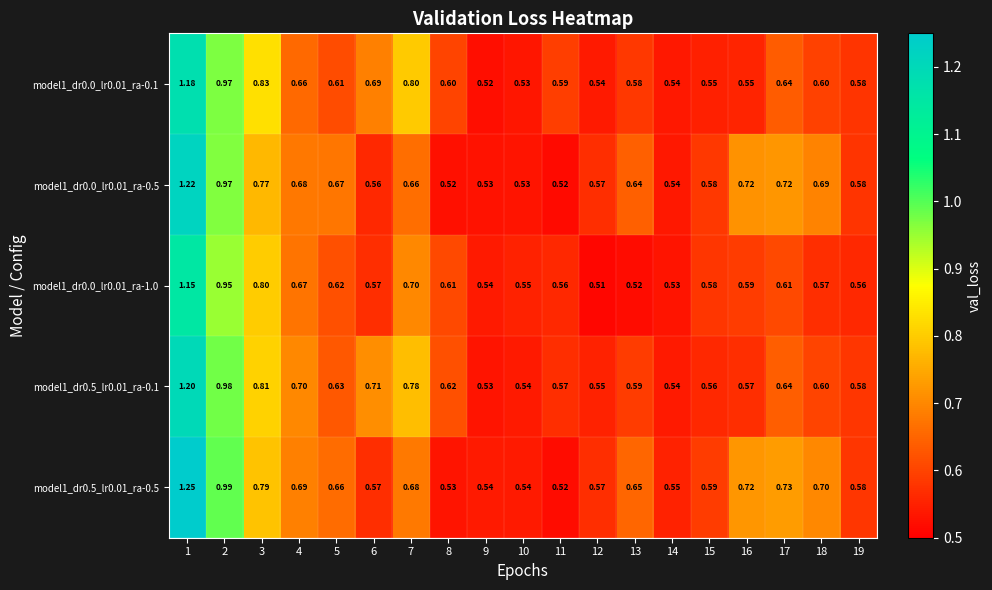

Reading left to right, extract all data points from this chart.

model1_dr0.0_lr0.01_ra-0.1: 1=1.2	2=1.0	3=0.8	4=0.7	5=0.6	6=0.7	7=0.8	8=0.6	9=0.5	10=0.5	11=0.6	12=0.5	13=0.6	14=0.5	15=0.6	16=0.6	17=0.6	18=0.6	19=0.6
model1_dr0.0_lr0.01_ra-0.5: 1=1.2	2=1.0	3=0.8	4=0.7	5=0.7	6=0.6	7=0.7	8=0.5	9=0.5	10=0.5	11=0.5	12=0.6	13=0.6	14=0.5	15=0.6	16=0.7	17=0.7	18=0.7	19=0.6
model1_dr0.0_lr0.01_ra-1.0: 1=1.1	2=0.9	3=0.8	4=0.7	5=0.6	6=0.6	7=0.7	8=0.6	9=0.5	10=0.6	11=0.6	12=0.5	13=0.5	14=0.5	15=0.6	16=0.6	17=0.6	18=0.6	19=0.6
model1_dr0.5_lr0.01_ra-0.1: 1=1.2	2=1.0	3=0.8	4=0.7	5=0.6	6=0.7	7=0.8	8=0.6	9=0.5	10=0.5	11=0.6	12=0.6	13=0.6	14=0.5	15=0.6	16=0.6	17=0.6	18=0.6	19=0.6
model1_dr0.5_lr0.01_ra-0.5: 1=1.2	2=1.0	3=0.8	4=0.7	5=0.7	6=0.6	7=0.7	8=0.5	9=0.5	10=0.5	11=0.5	12=0.6	13=0.7	14=0.6	15=0.6	16=0.7	17=0.7	18=0.7	19=0.6